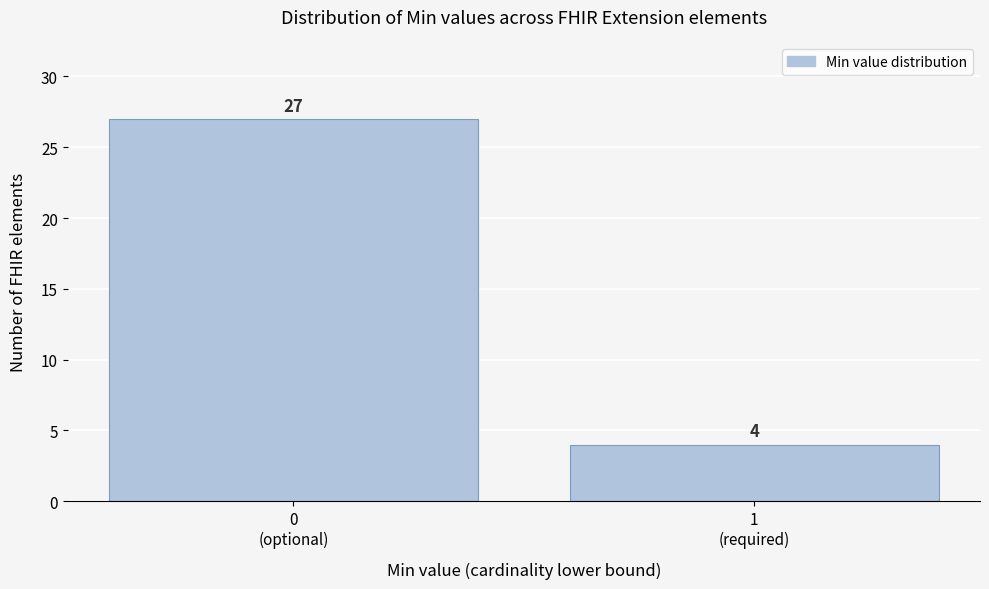

Reading left to right, transcribe all the data shown in this chart.

27	4